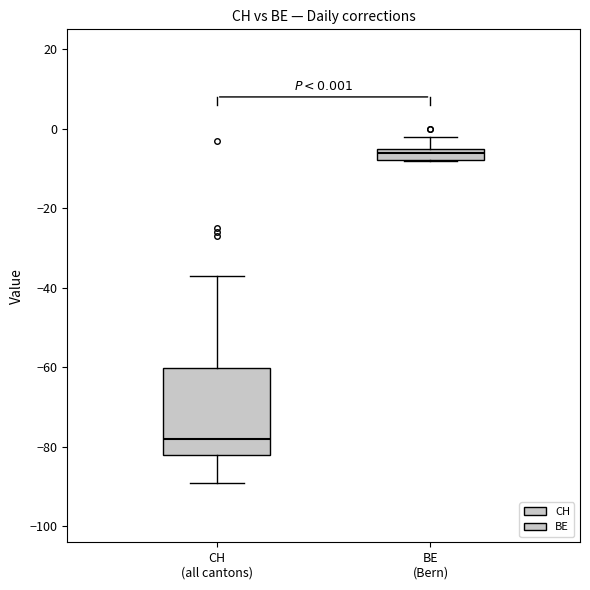

Which box is the tallest, from its lower edge to its upper edge?

CH (all cantons)